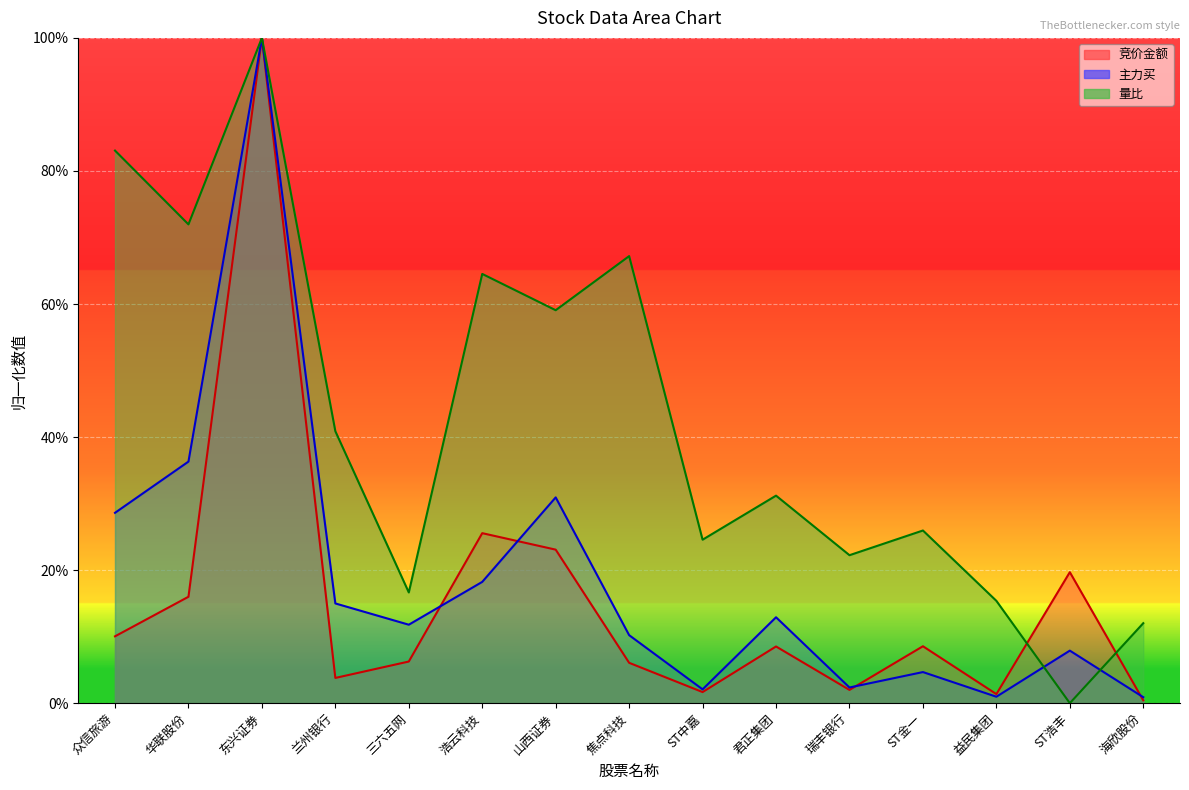

Is it true that 量比 equals 0.6 at 兰州银行?

False